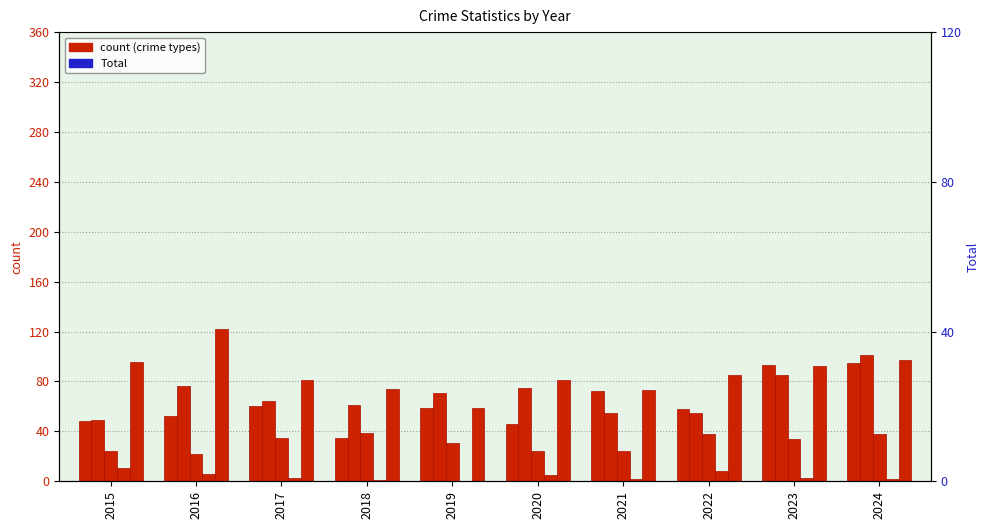

Is the value of Criminal Sexual Assault at 2016 greater than the value of Aggravated Assault at 2015?

No